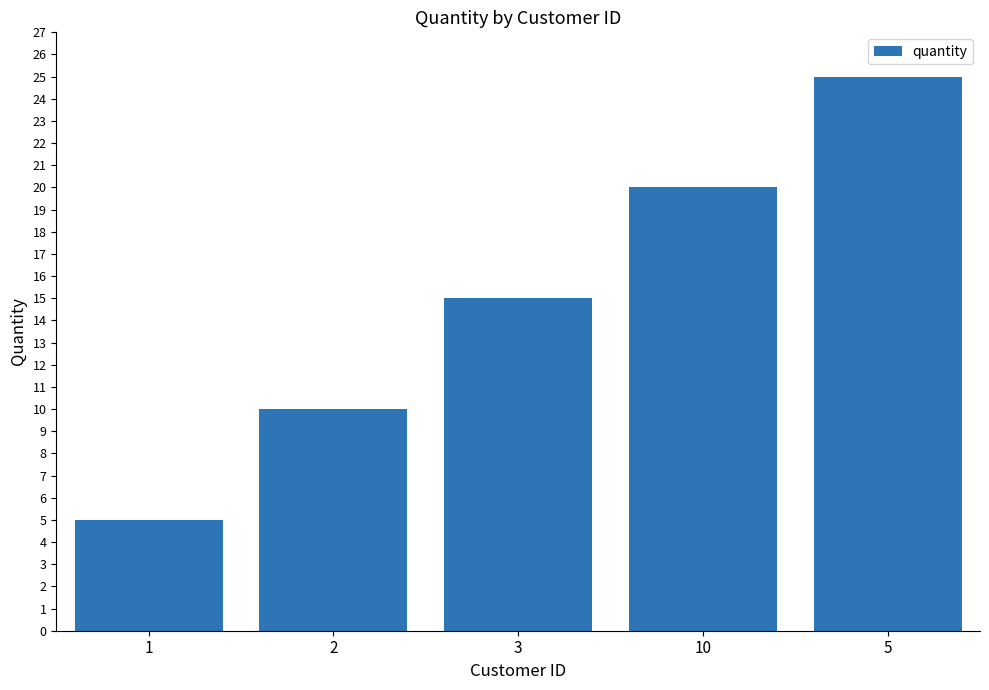

Which has a higher value, 3 or 10?

10